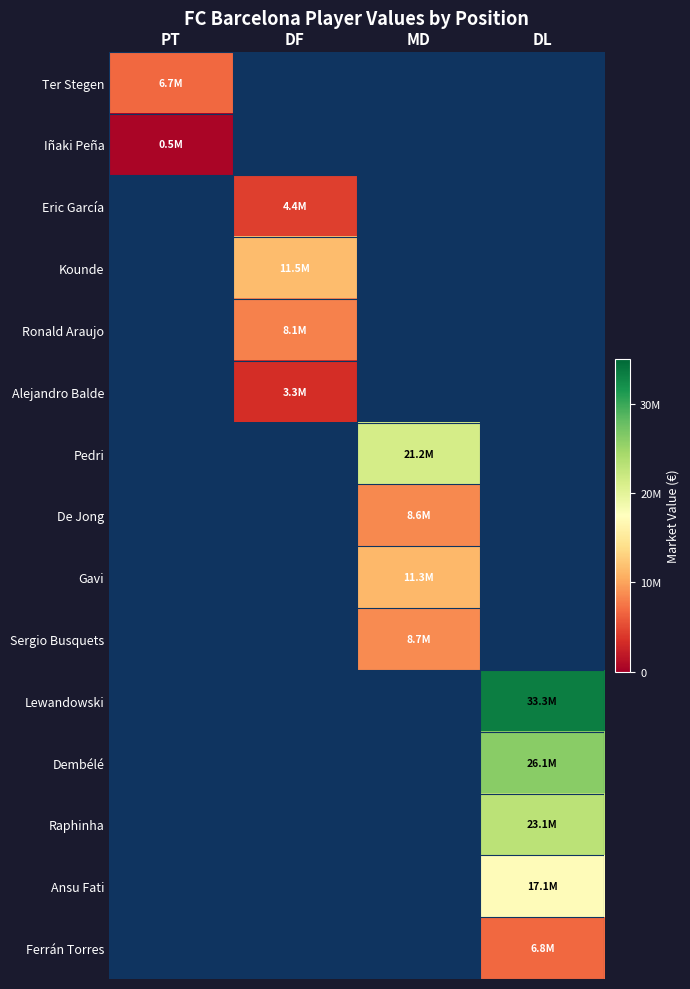

What is the greatest value displayed?

33260000.0